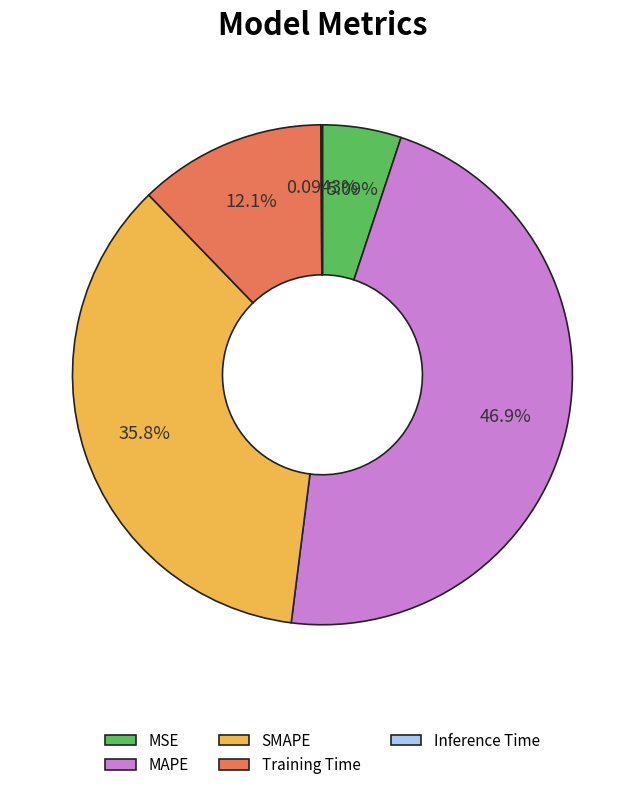

What percentage is the MSE slice, to the nearest percent?

5%